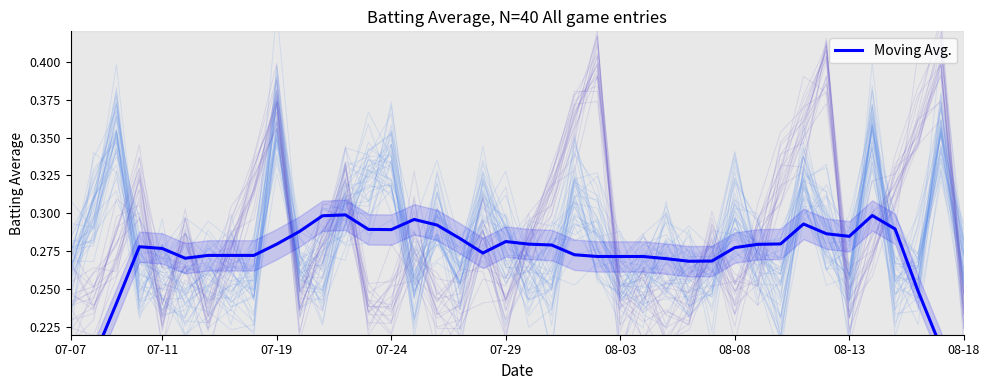

Reading left to right, list all the values displayed in this chart.

0.2	0.2	0.2	0.3	0.3	0.3	0.3	0.3	0.3	0.3	0.3	0.3	0.3	0.3	0.3	0.3	0.3	0.3	0.3	0.3	0.3	0.3	0.3	0.3	0.3	0.3	0.3	0.3	0.3	0.3	0.3	0.3	0.3	0.3	0.3	0.3	0.3	0.2	0.2	0.2